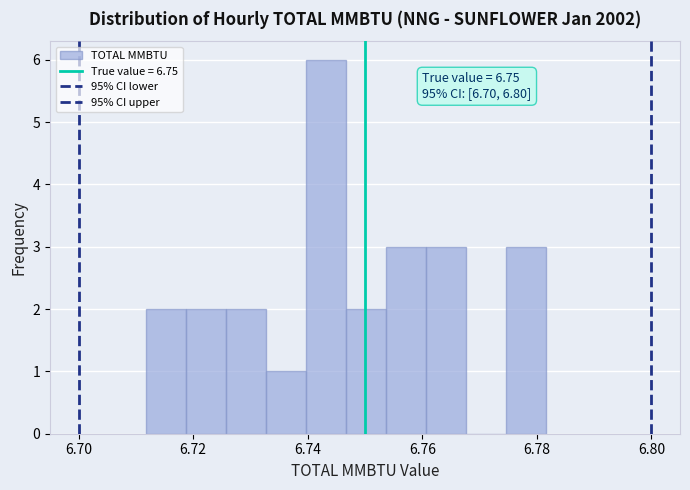

Around what value on the x-axis is the tallest bar? Give the approximate position of its centre, as read against the axis.

6.744